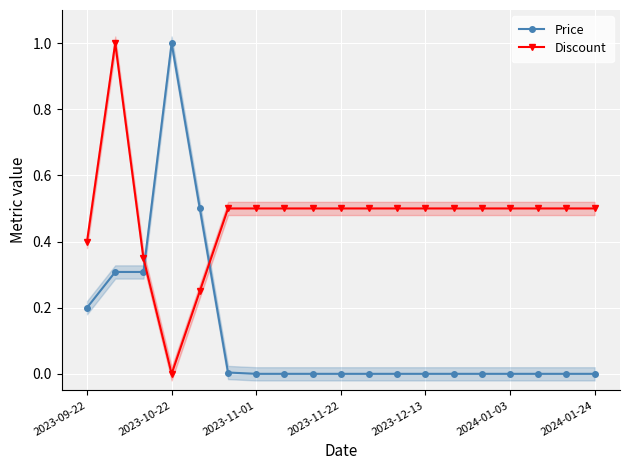

At how many categories does at least one series exceed 0?

19